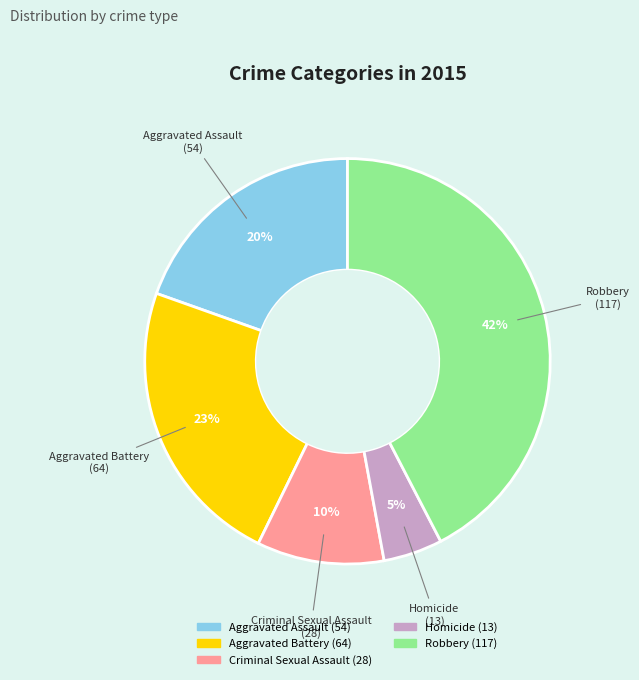

Between Criminal Sexual Assault and Robbery, which is larger?

Robbery